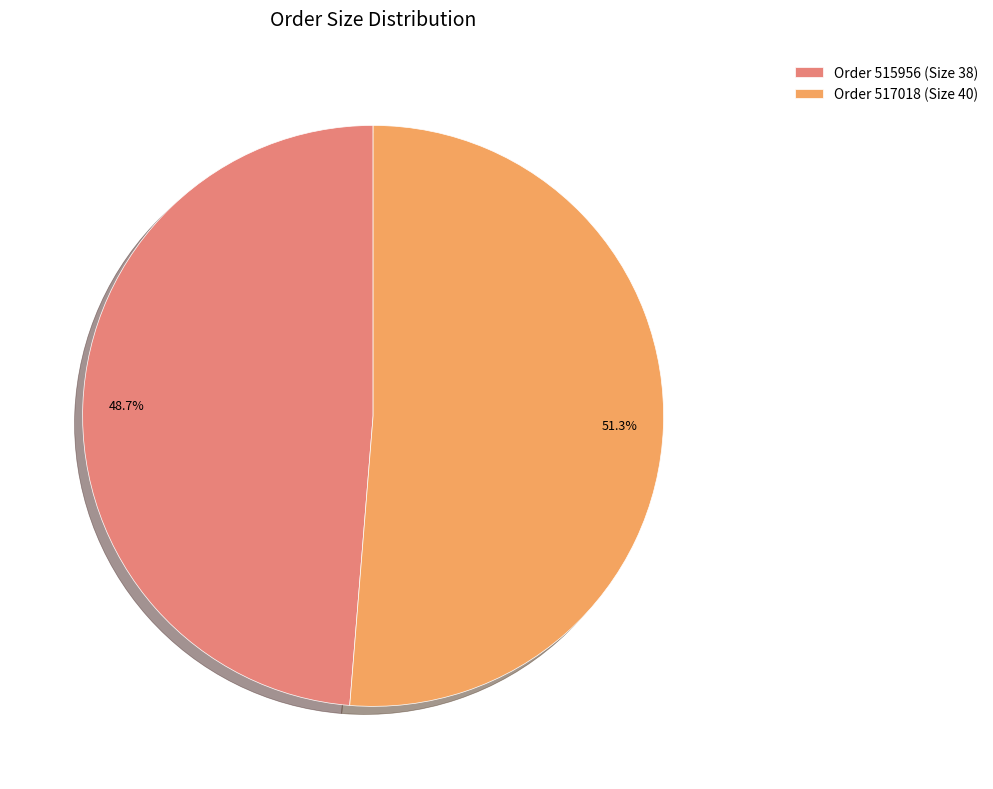

To the nearest percent, what is the average slice percentage?

50%